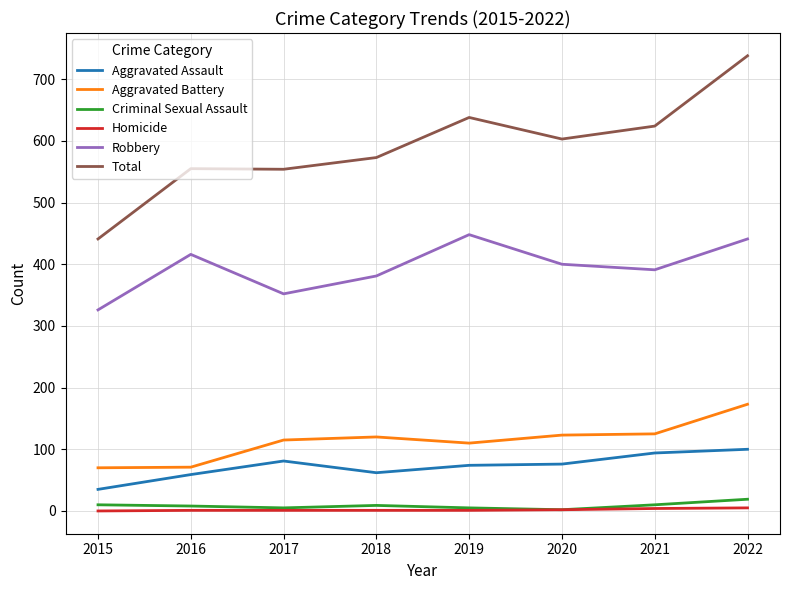

What is the lowest value of the Criminal Sexual Assault series?

2